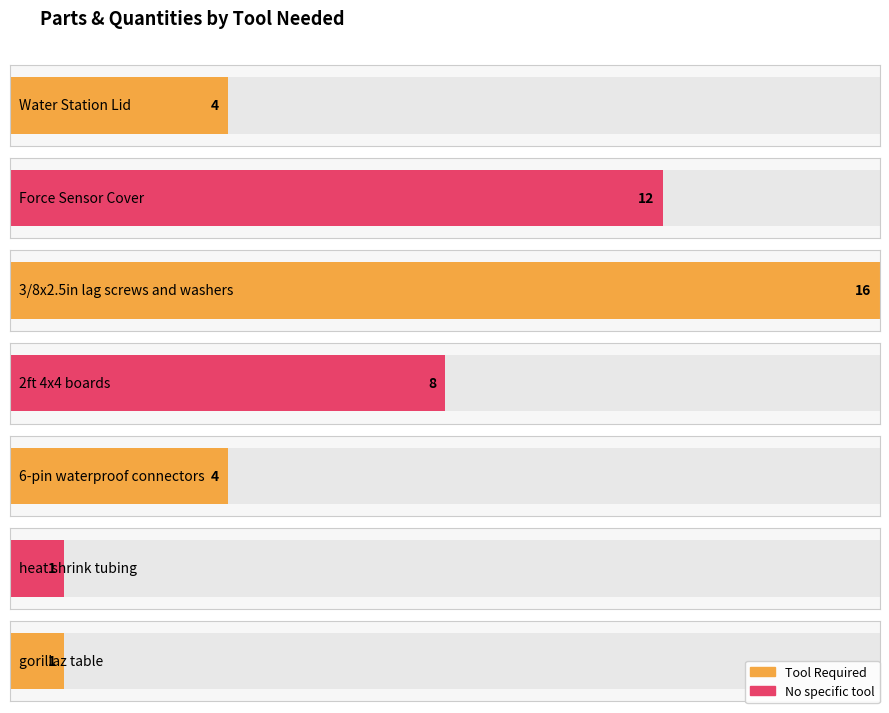

Reading left to right, transcribe all the data shown in this chart.

4	12	16	8	4	1	1